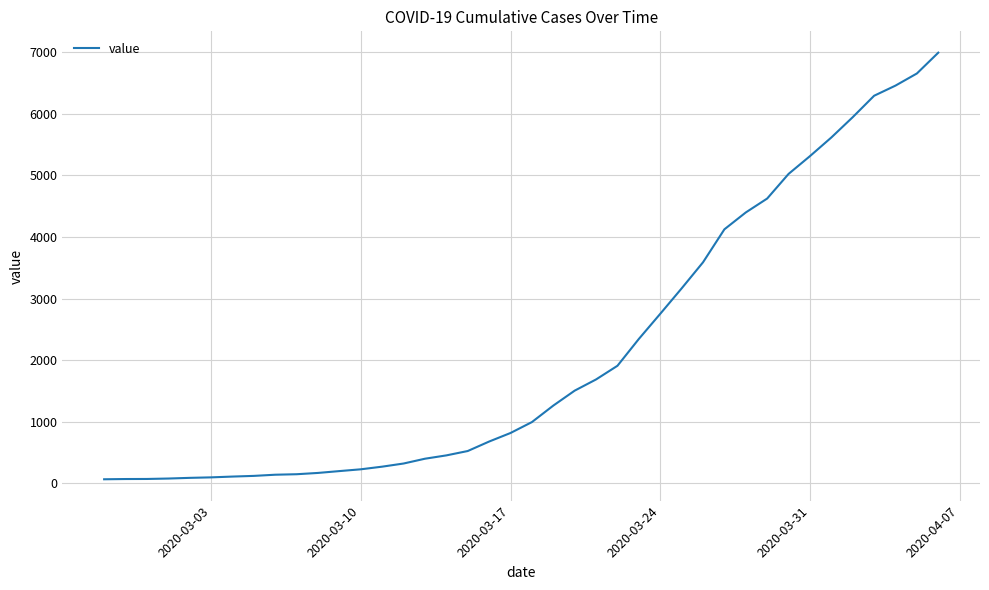

What is the difference between the maximum and minimum values?

6931